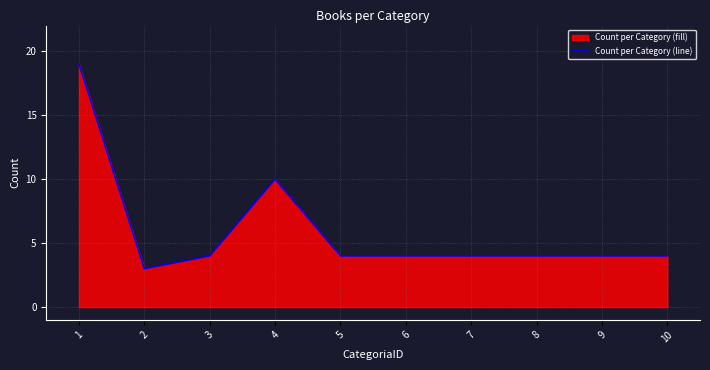

How many lines are shown in the chart?

1